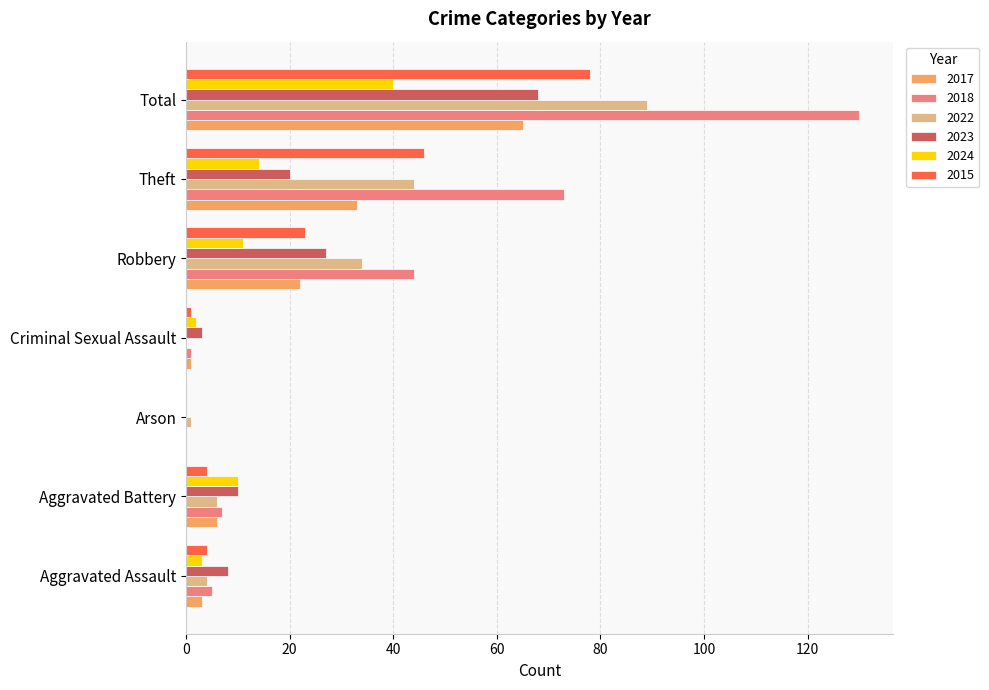

What is the sum of all 2015 values?

156